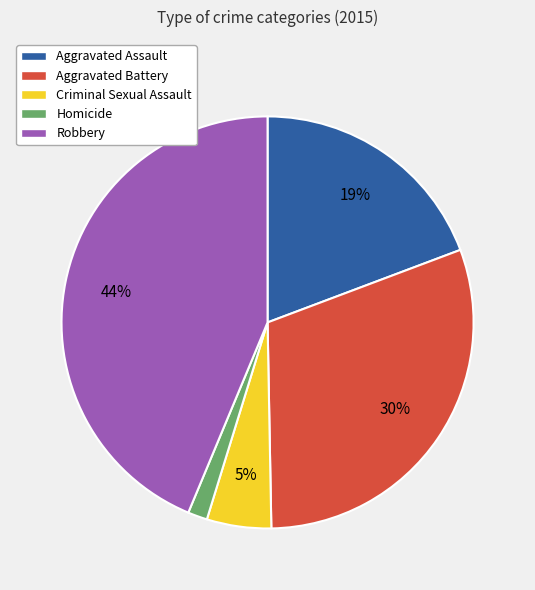

Which slice is the largest?

Robbery